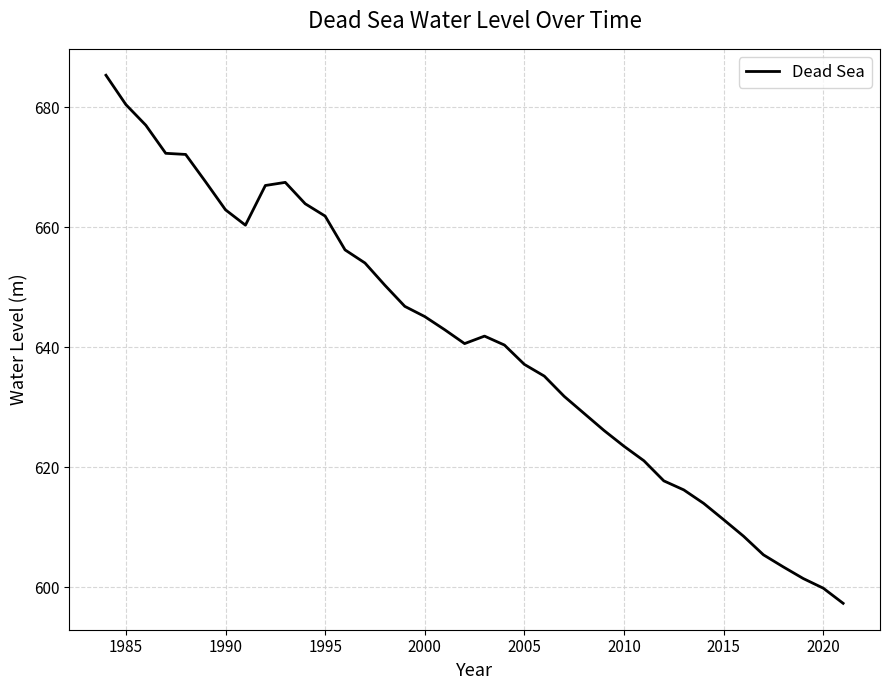

What is the greatest value displayed?

685.3